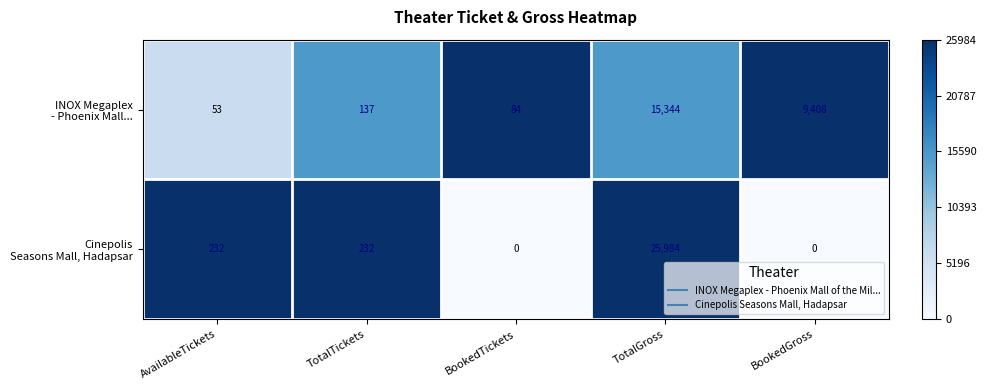

What is the spread (max minus min) of values at BookedGross?

9408